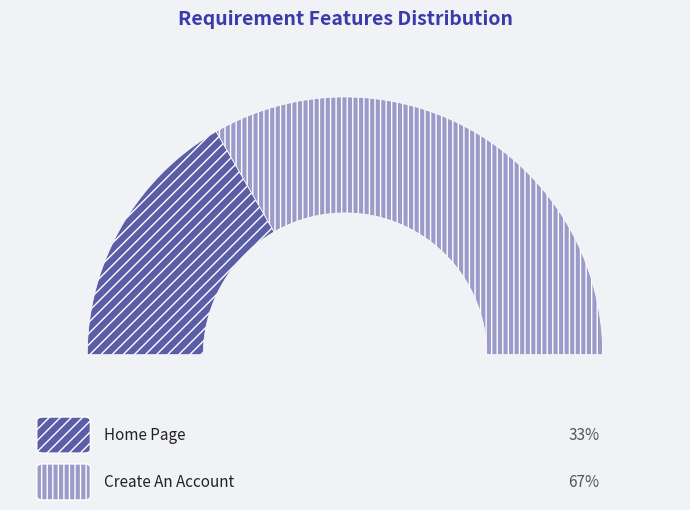

To the nearest percent, what percentage of the pie is Home Page?

33%